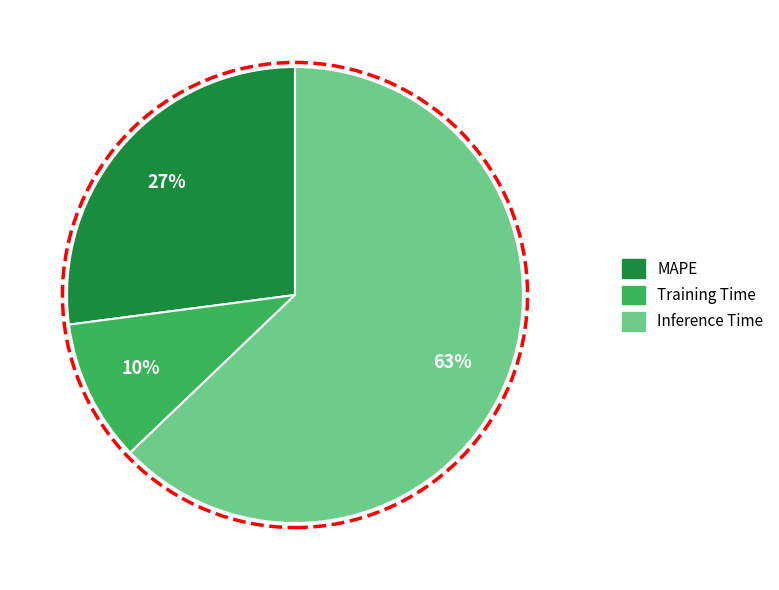

Do Inference Time and Training Time together represent more than half of the pie?

Yes